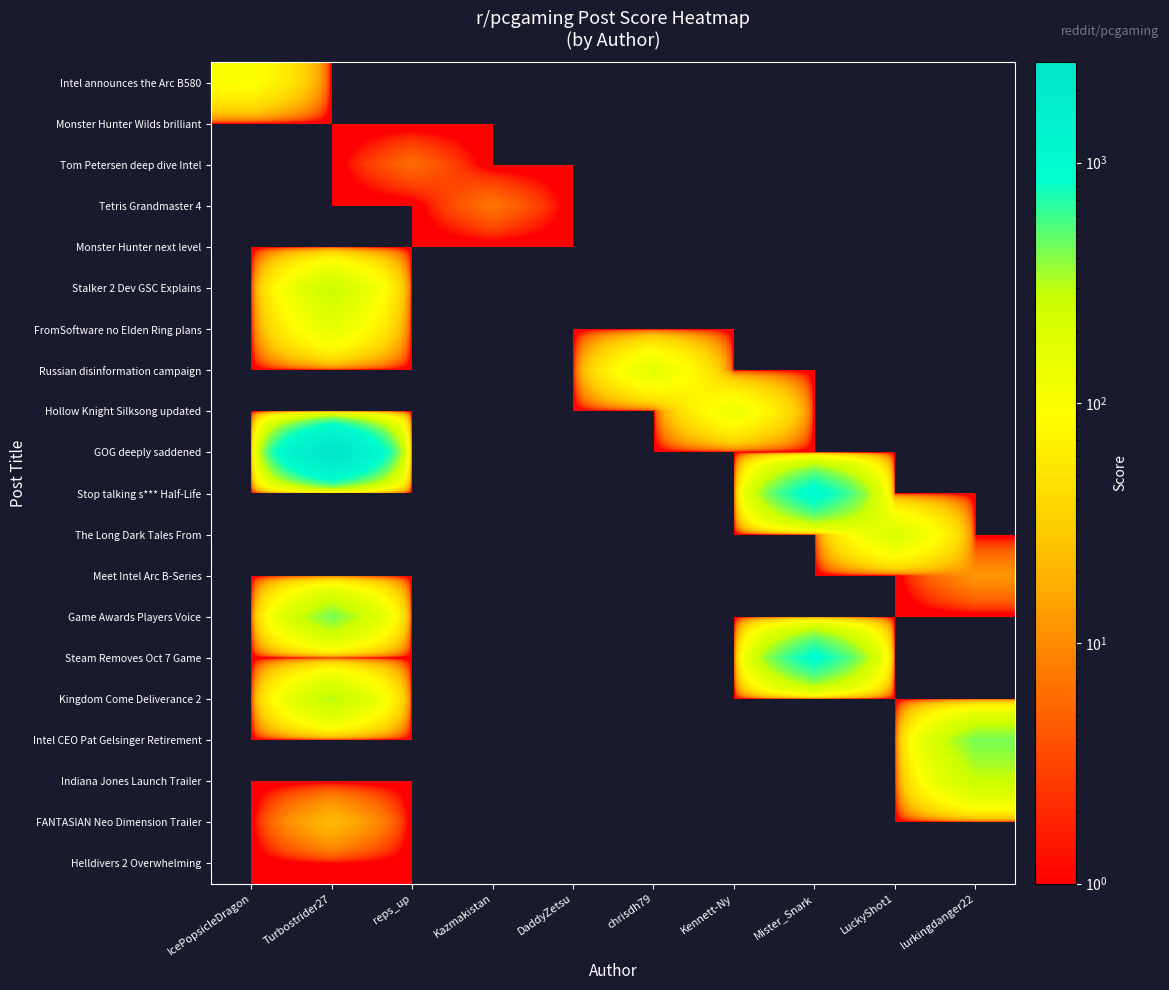

At how many categories does at least one series exceed 2454?

1